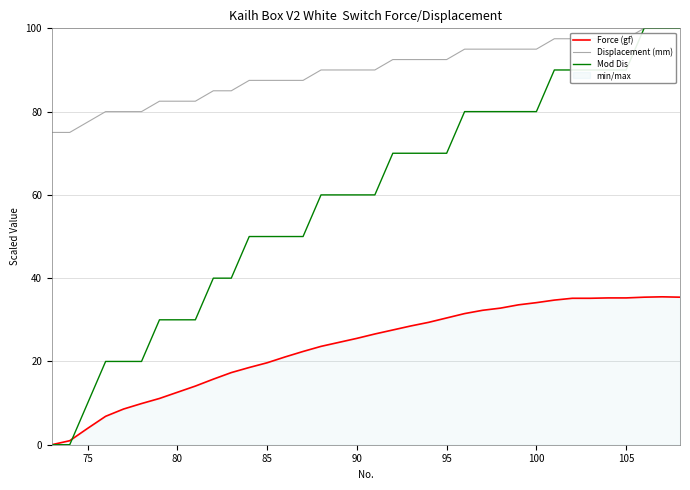

Rank the series by their average value, from lowest to highest.

Force (gf), Mod Dis, Displacement (mm)